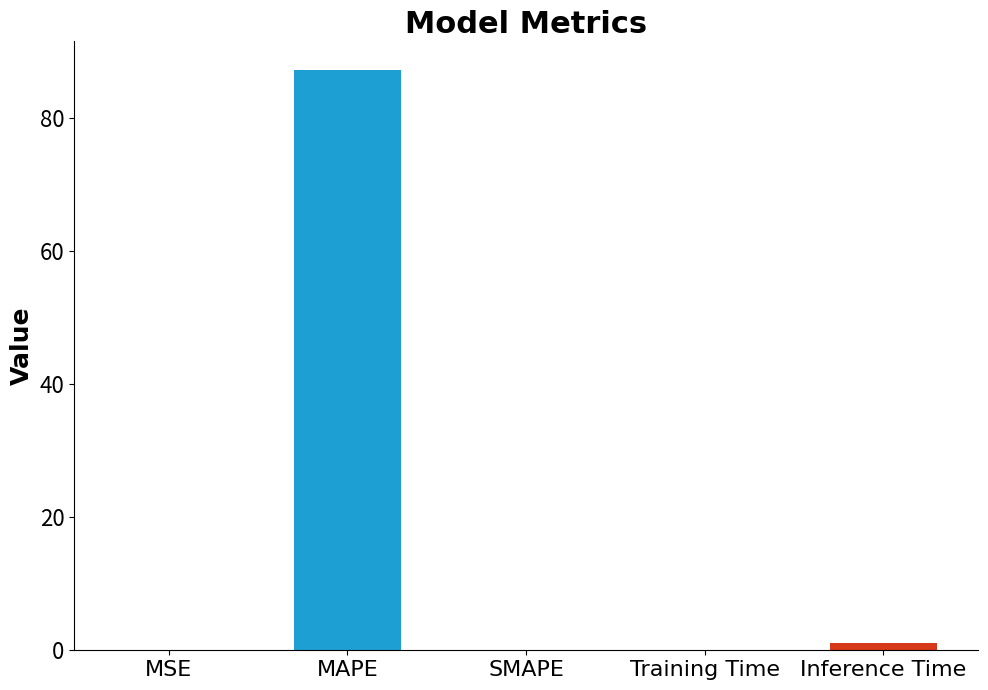

What is the change in value from MAPE to Training Time?

-87.0